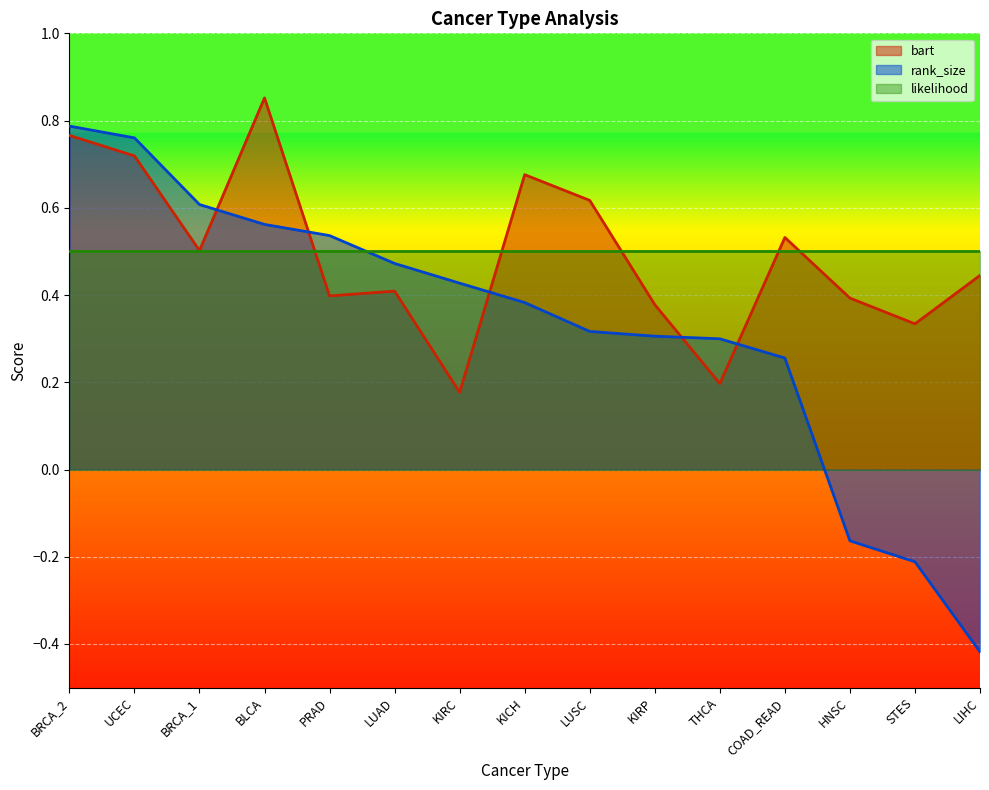

At which label does bart reach its minimum?

KIRC